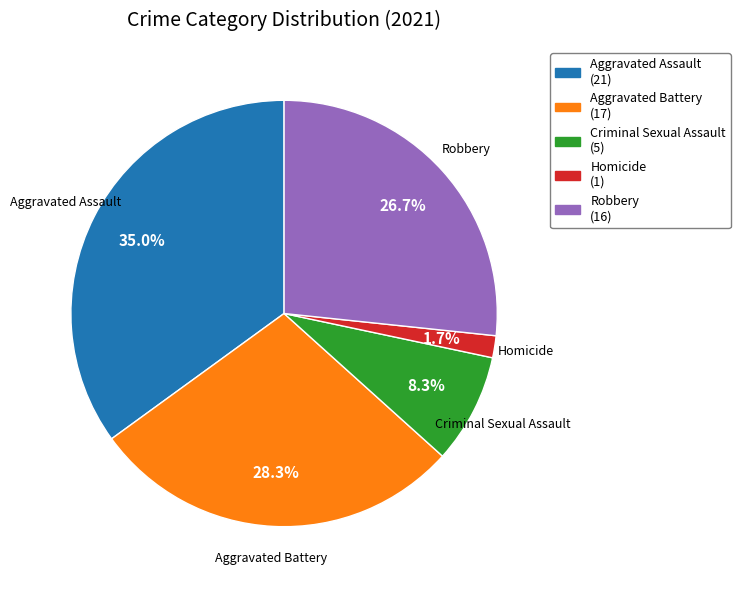

What is the largest slice in the pie chart?

Aggravated Assault